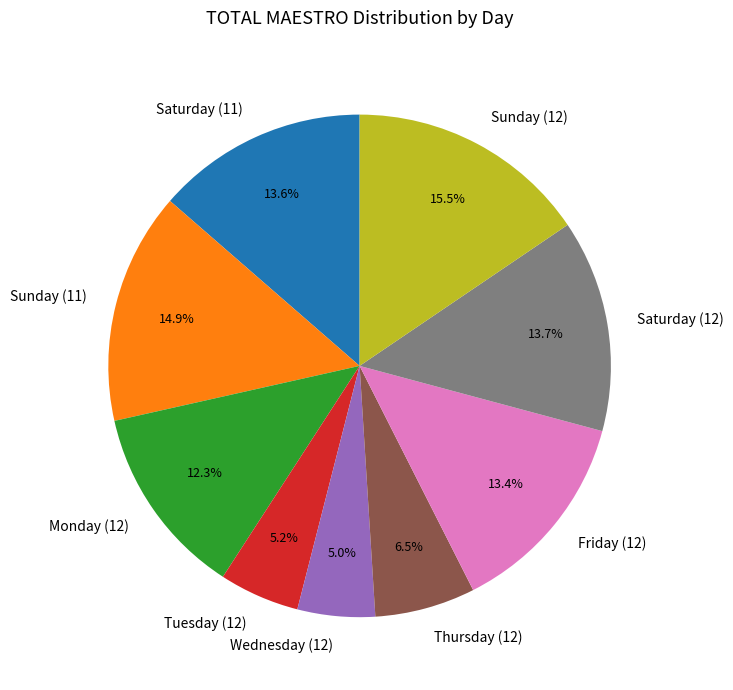

Is the sum of Sunday (11) and Tuesday (12) greater than half?

No